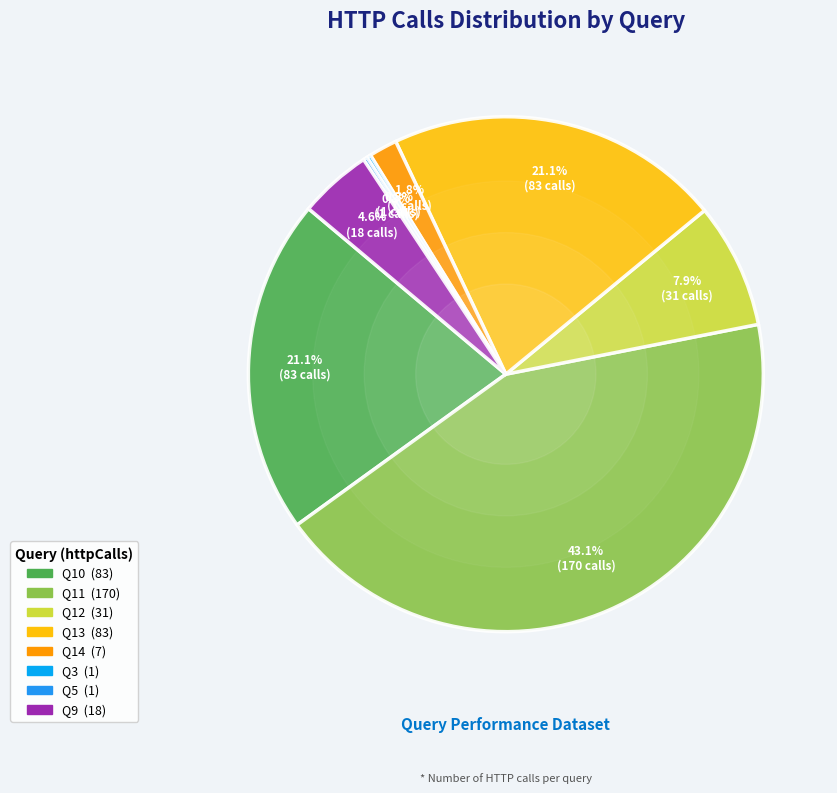

Is there any slice that represents more than half of the pie?

No